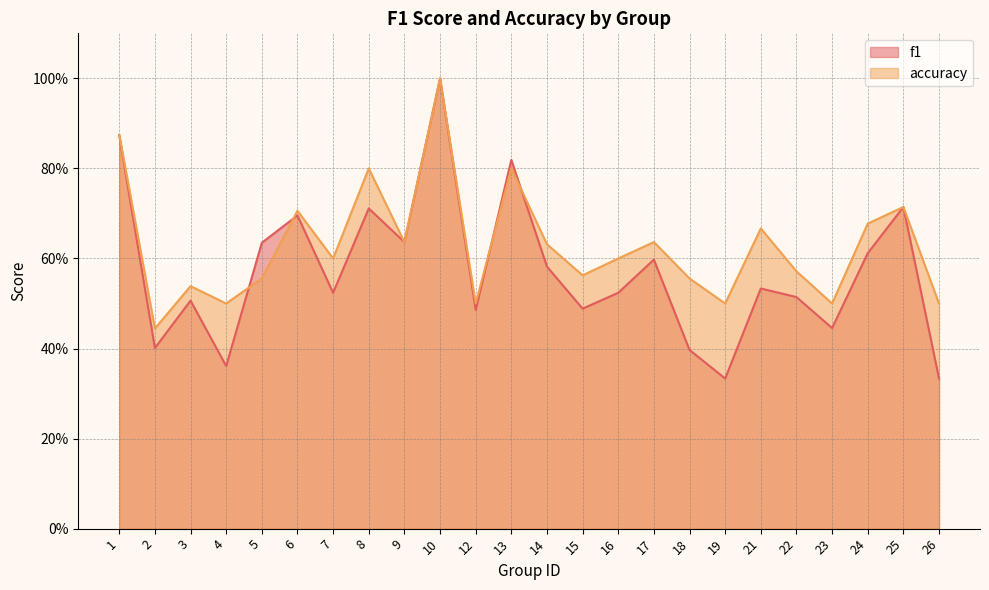

List the labels in order of f1 value, smallest first.

19, 26, 4, 18, 2, 23, 12, 15, 3, 22, 7, 16, 21, 14, 17, 24, 5, 9, 6, 8, 25, 13, 1, 10